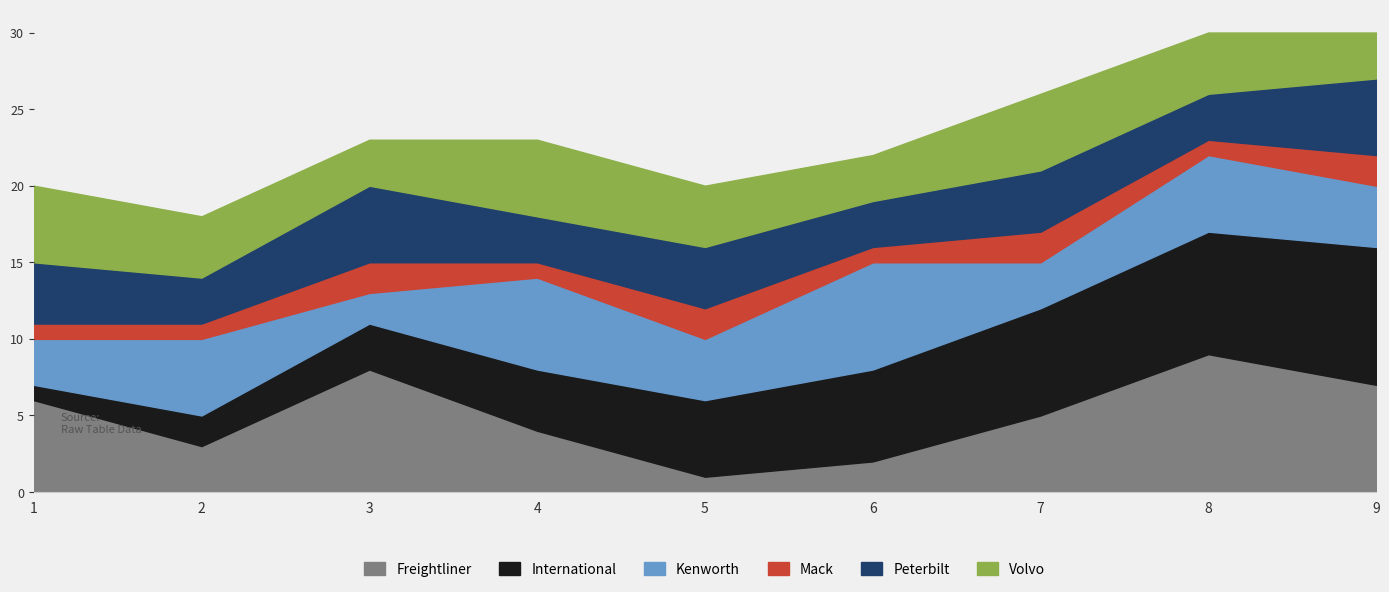

What is the difference between the maximum and minimum values in the Volvo series?

2